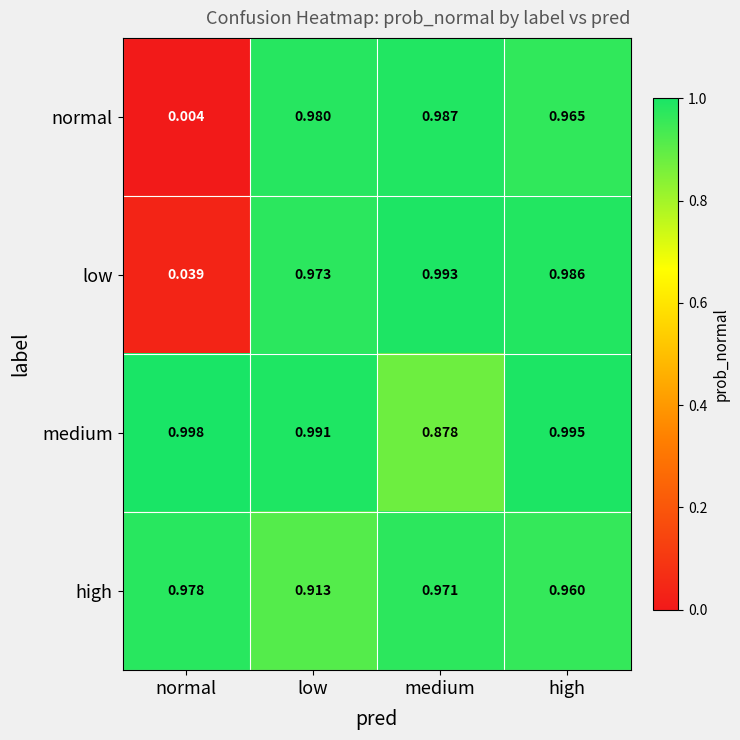

Which category has the highest value in the medium series?

normal